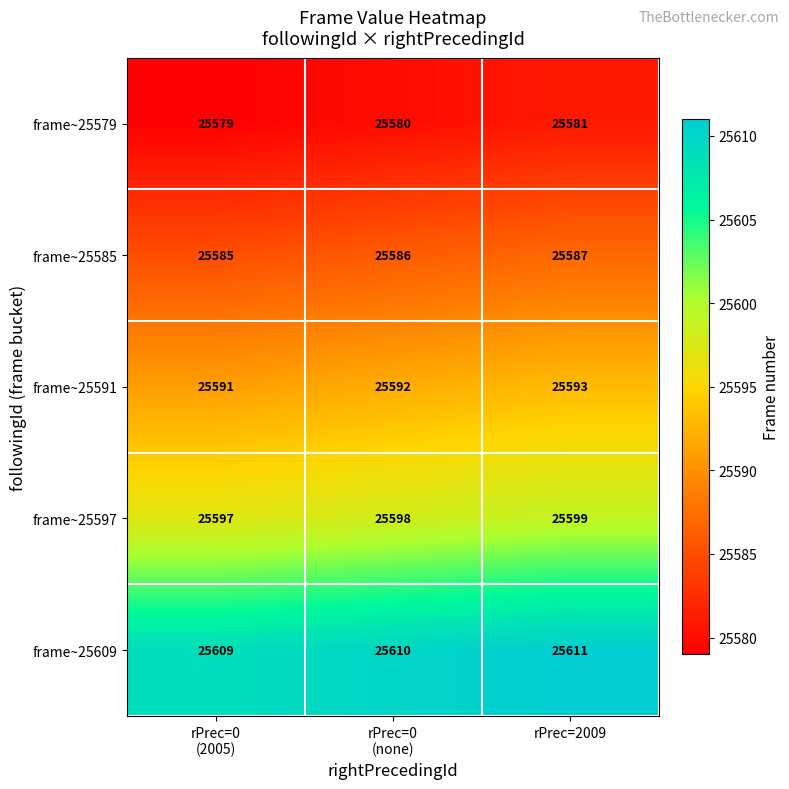

Reading left to right, what are all the values shown in this chart?

frame~25579: 25579	25580	25581
frame~25585: 25585	25586	25587
frame~25591: 25591	25592	25593
frame~25597: 25597	25598	25599
frame~25609: 25609	25610	25611